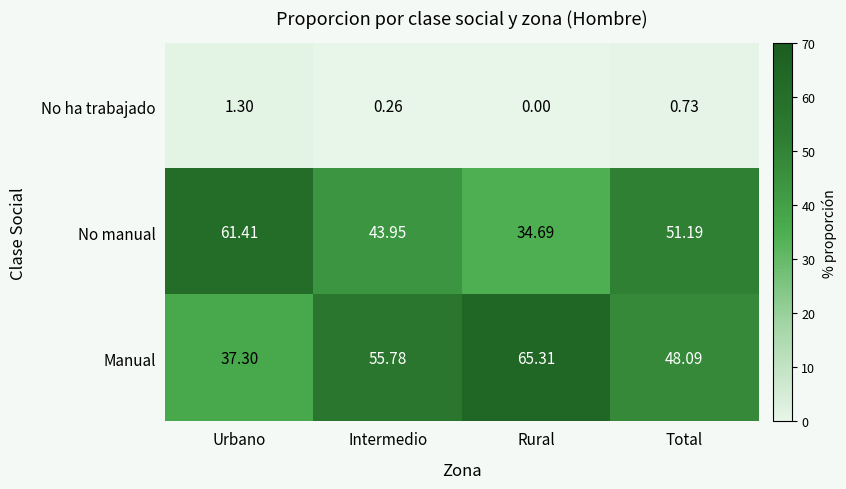

Where is No manual nearest to the value 48?

Total